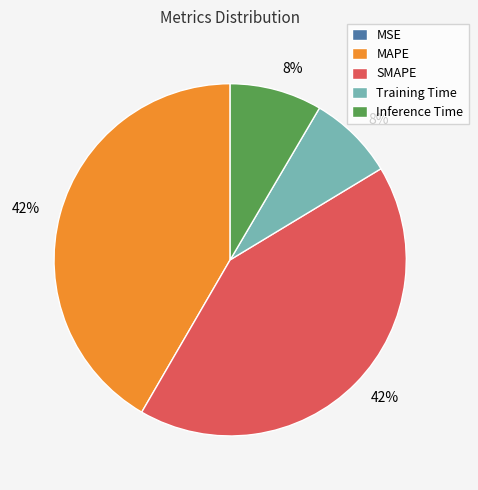

To the nearest percent, what is the difference between the Training Time and MAPE slice percentages?

34%